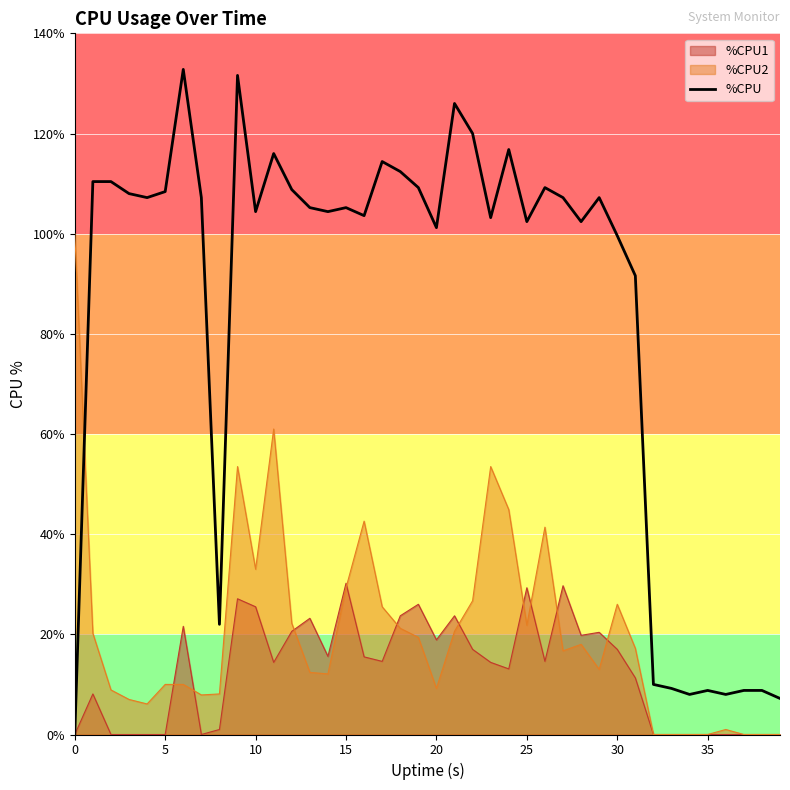

What is the sum of the values at 36 and 23?

111.2